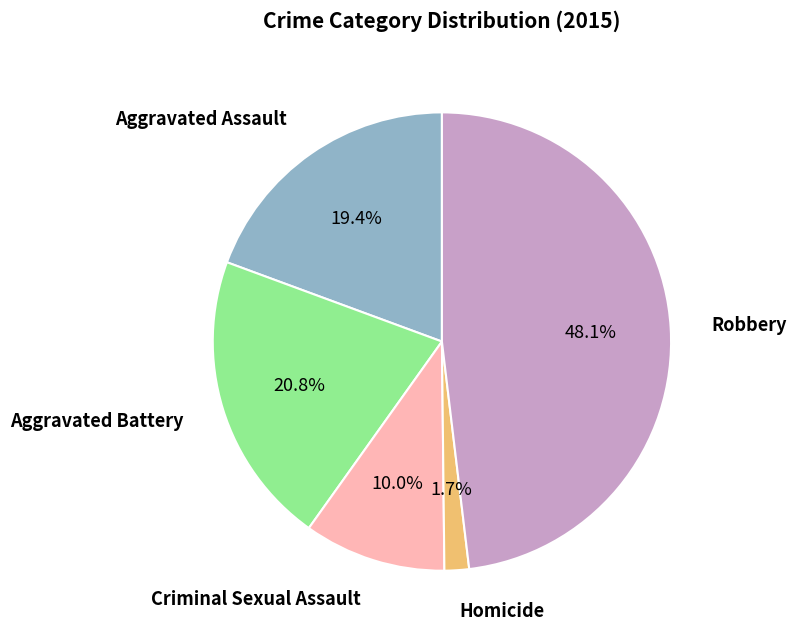

Does any single category account for the majority?

No